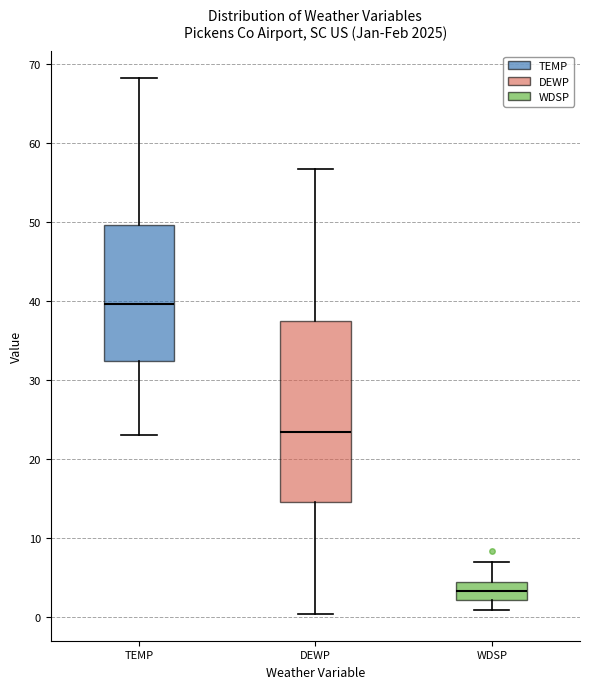

Which box has the highest median line?

TEMP